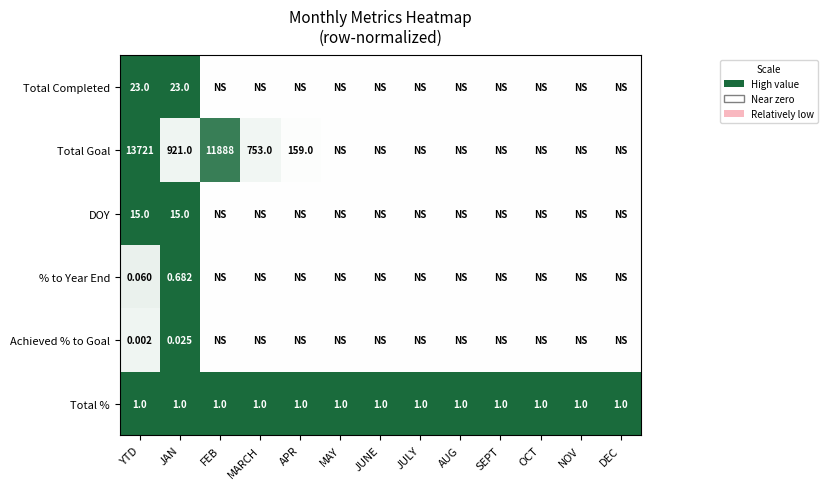

Rank the categories by % to Year End value from lowest to highest.

FEB, MARCH, APR, MAY, JUNE, JULY, AUG, SEPT, OCT, NOV, DEC, YTD, JAN